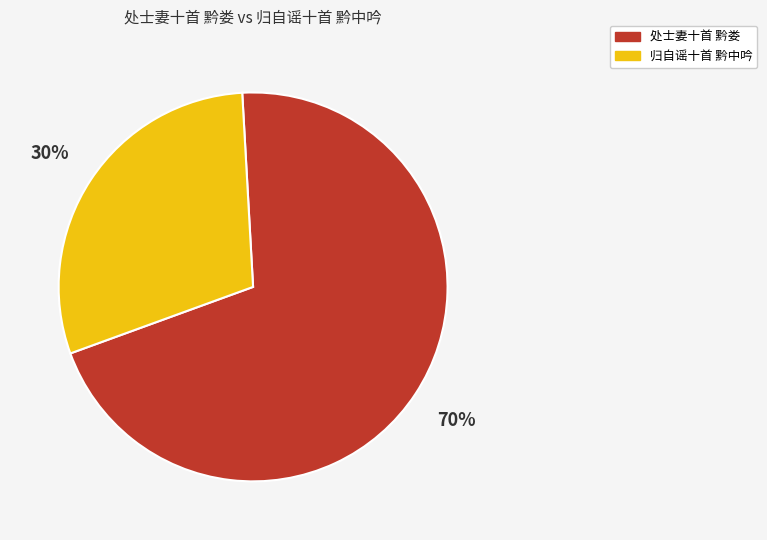

To the nearest percent, what is the combined percentage of 处士妻十首 黔娄 and 归自谣十首 黔中吟?

100%